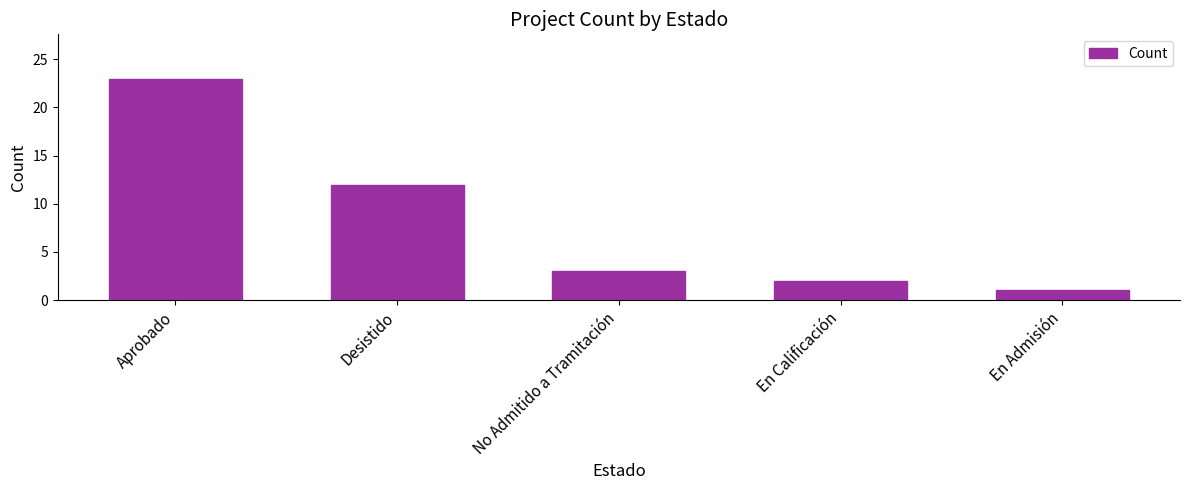

What is the sum of the values at No Admitido a Tramitación and En Admisión?

4